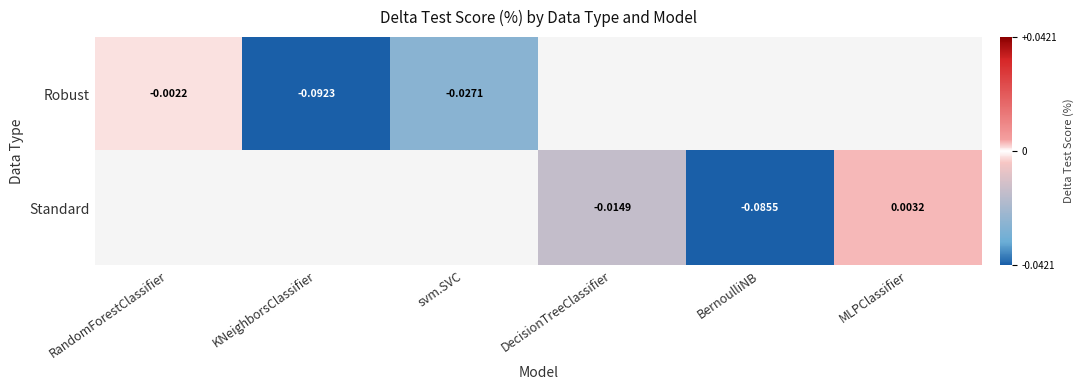

How many values in Standard are below zero?

2